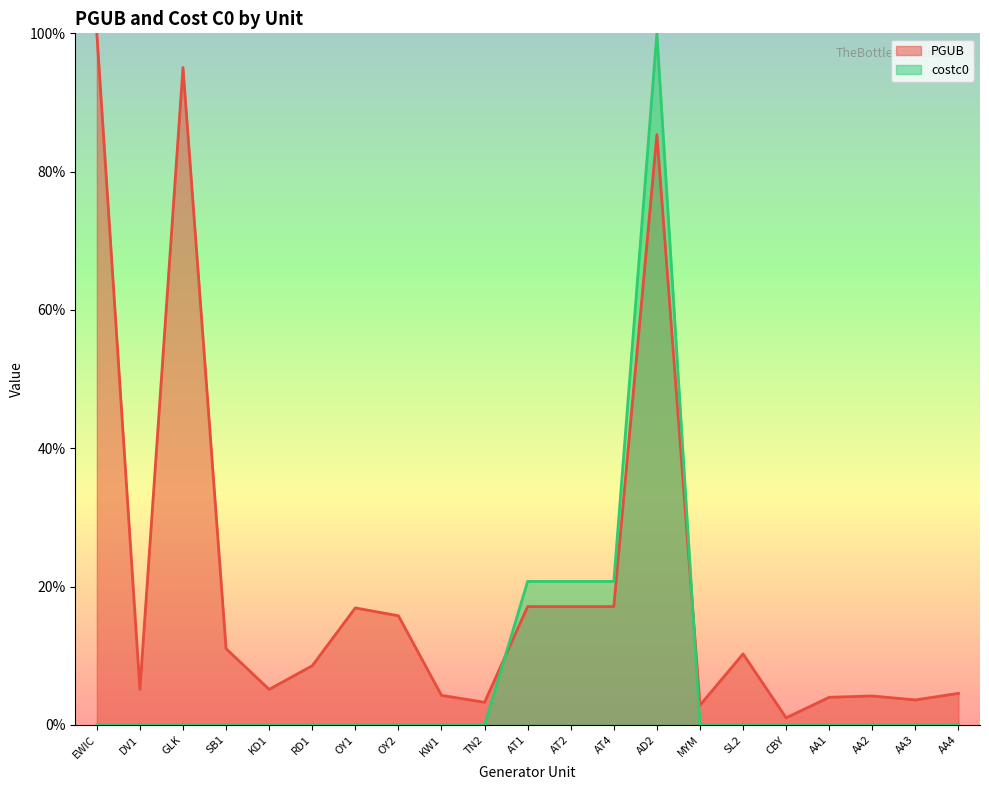

At how many categories does at least one series exceed 27?

3